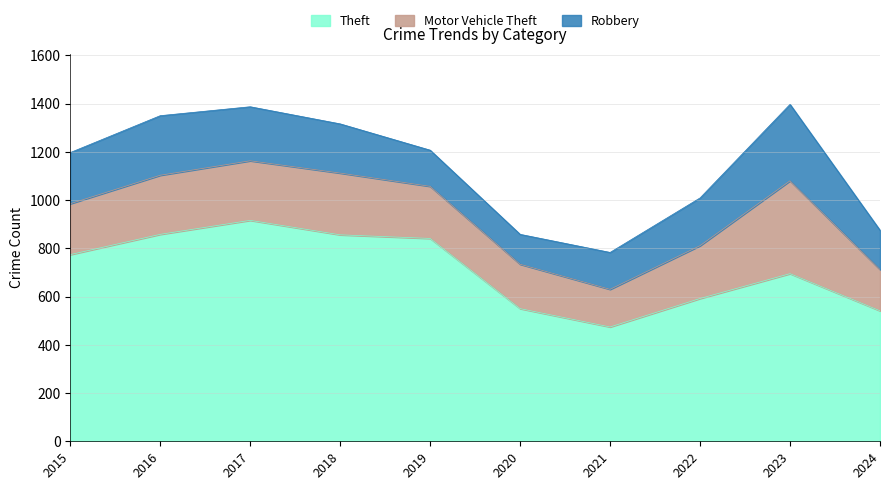

Which label corresponds to the largest value in the chart?

2017